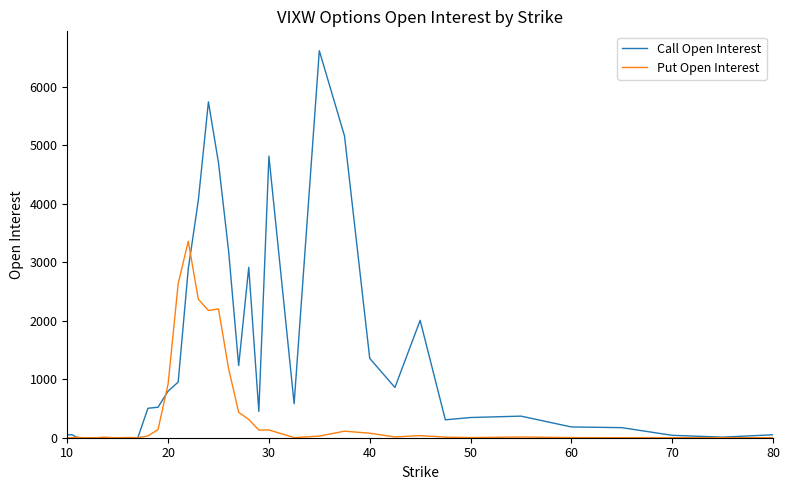

What are all the series names shown in the legend?

Call Open Interest, Put Open Interest